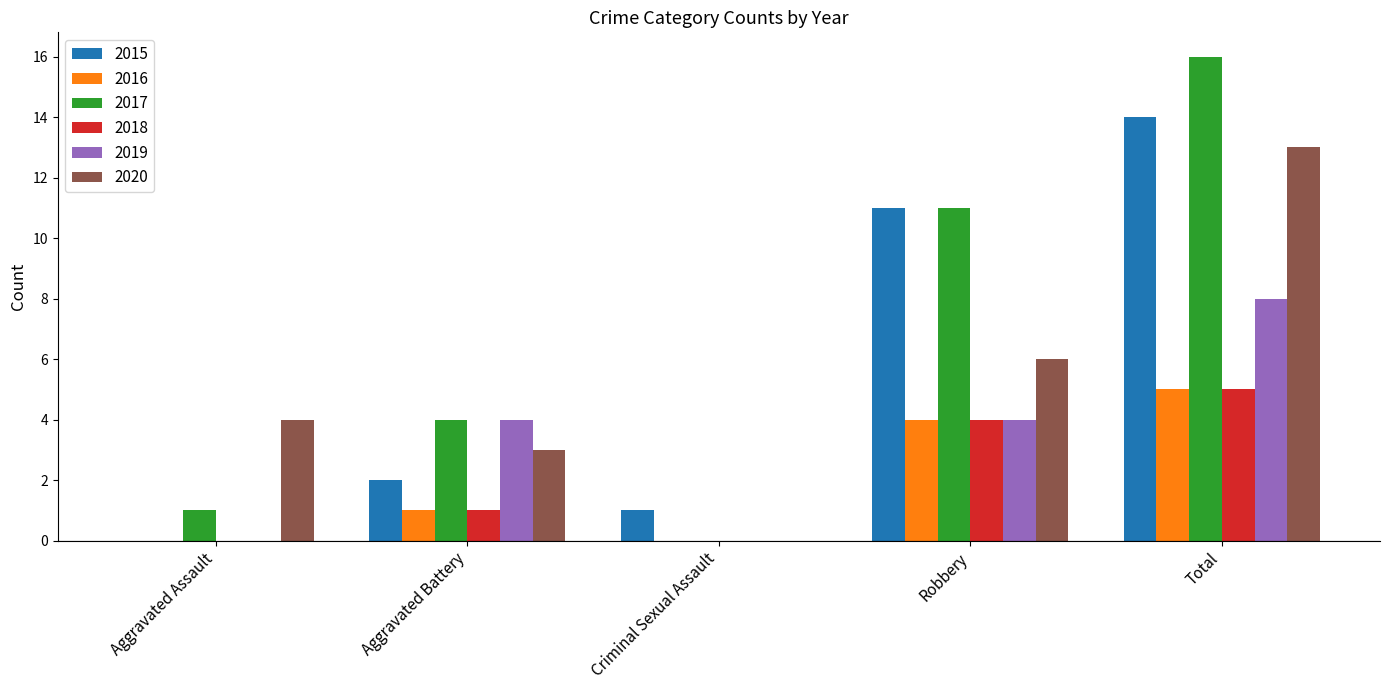

What is the difference between the 2017 values at Total and Aggravated Assault?

15